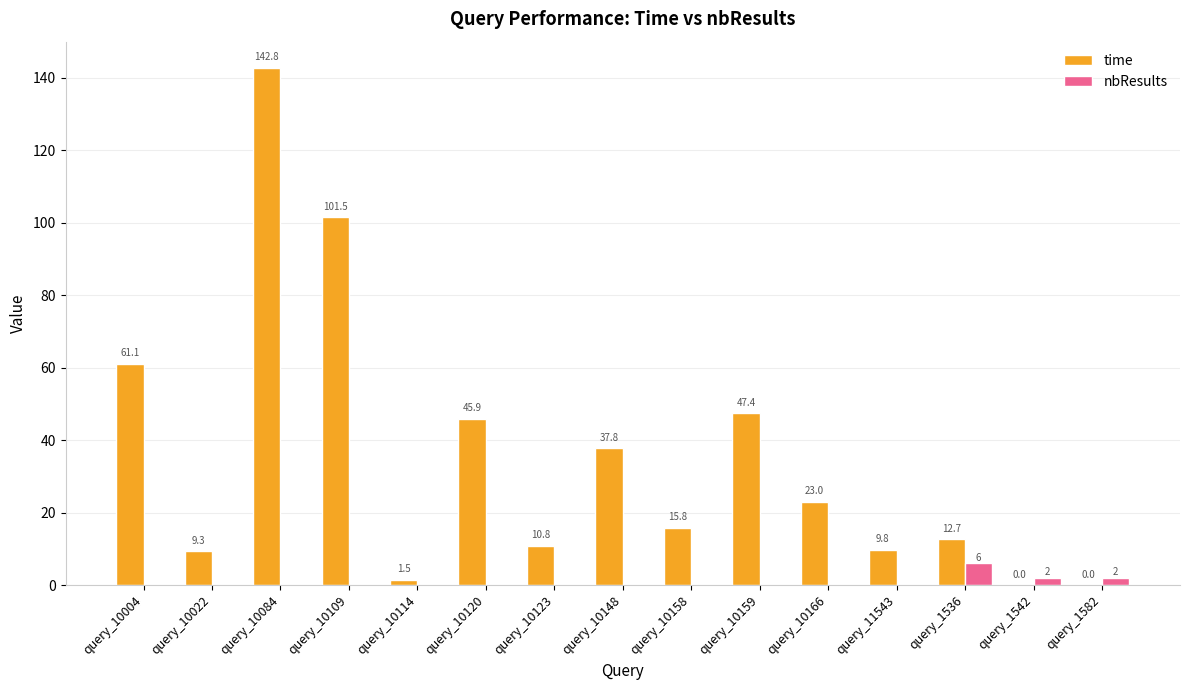

Which series changed the most between query_10159 and query_11543?

time